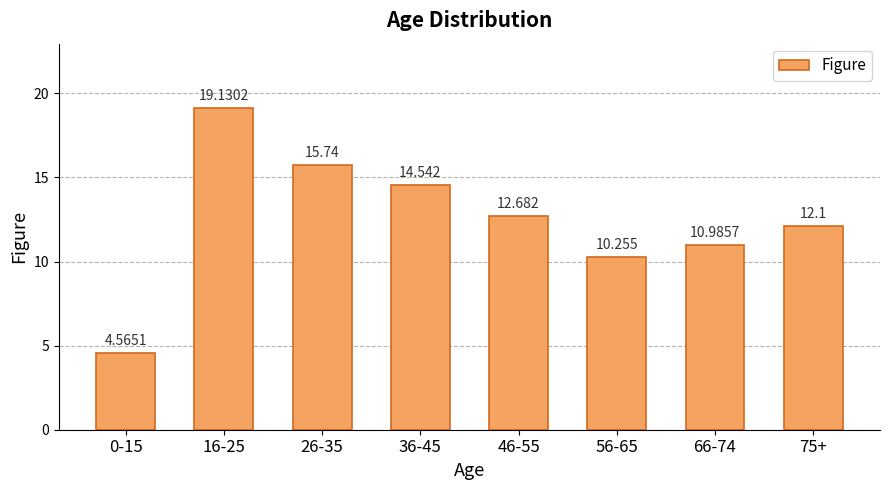

What is the smallest value displayed?

4.6